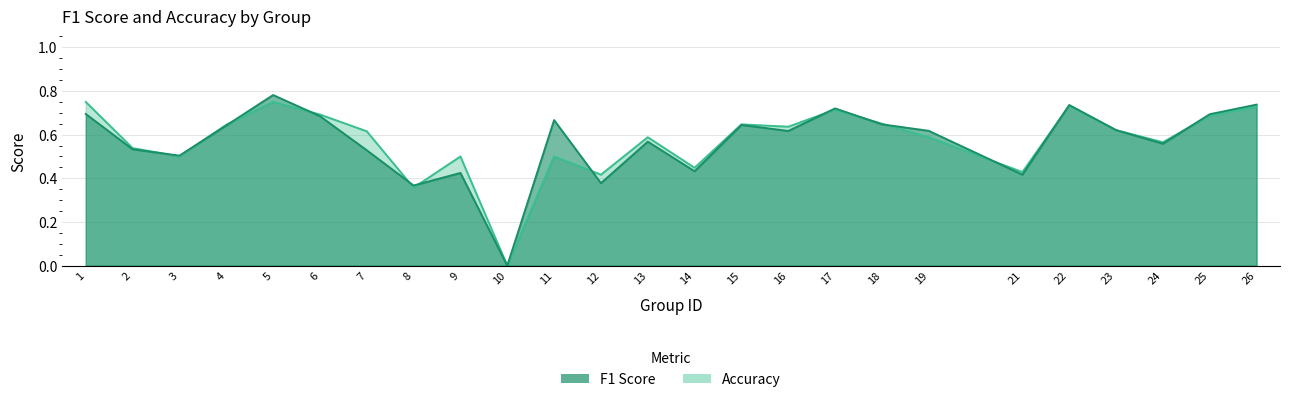

Which category has the lowest value across all series?

10